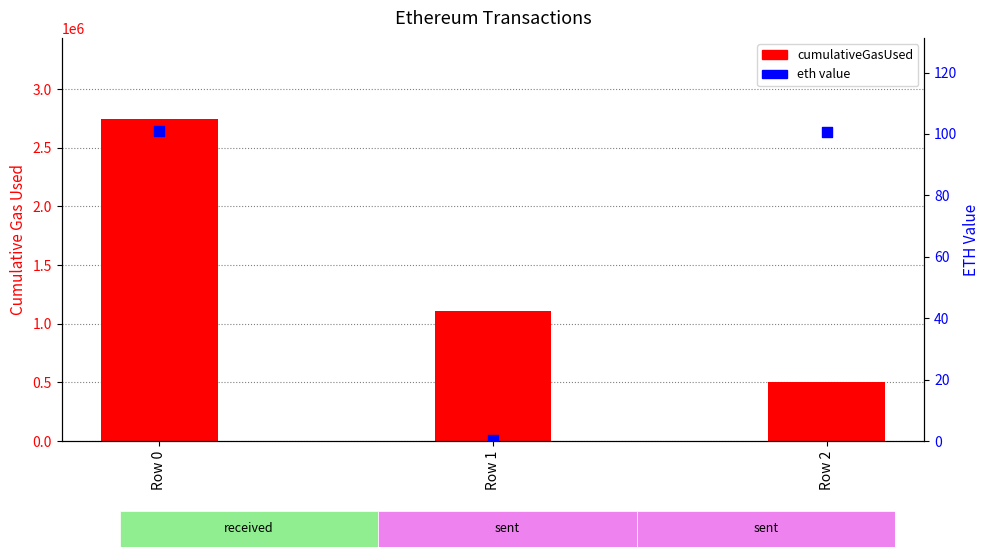

What are all the series names shown in the legend?

cumulativeGasUsed, eth value